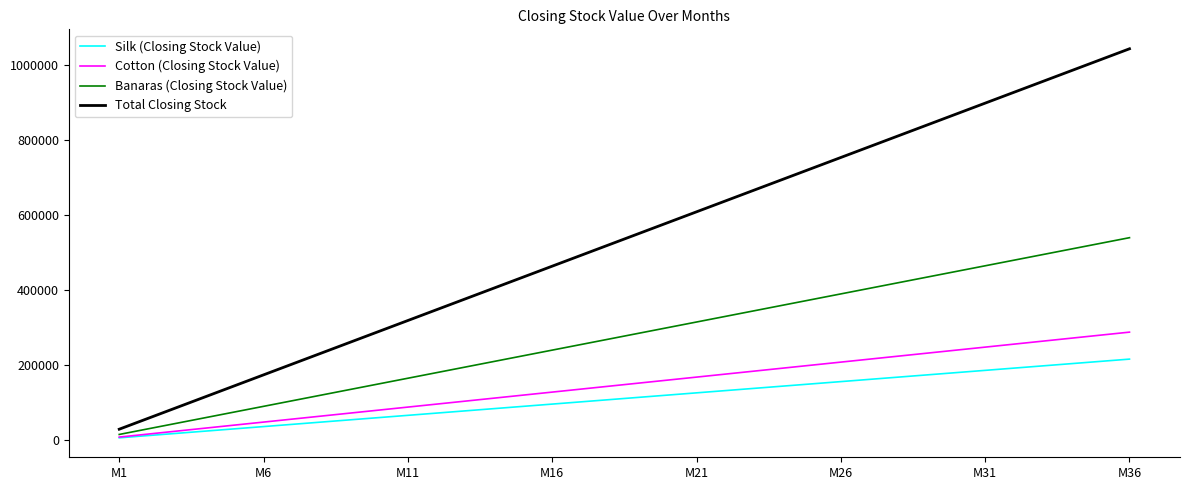

Which series has the widest spread of values?

Total Closing Stock